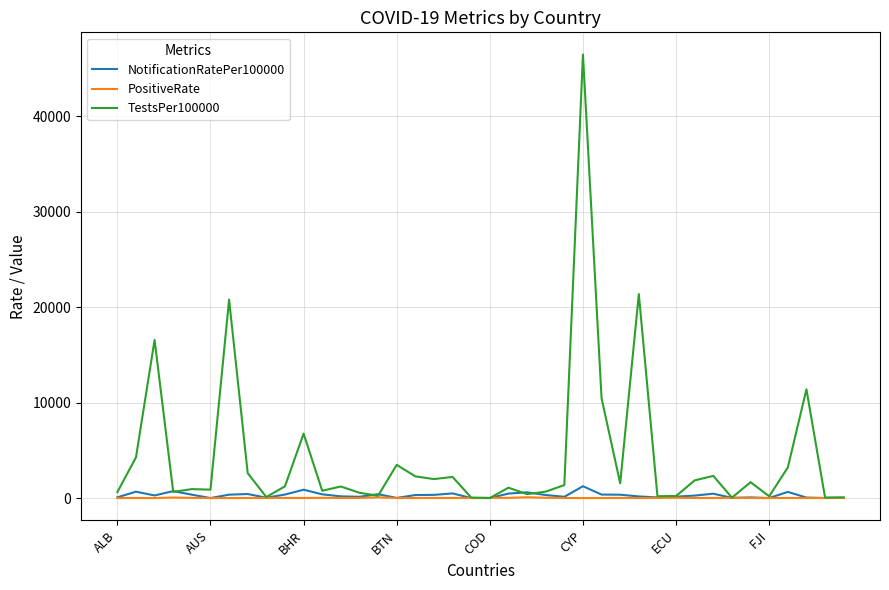

Which series has the largest total across all categories?

TestsPer100000